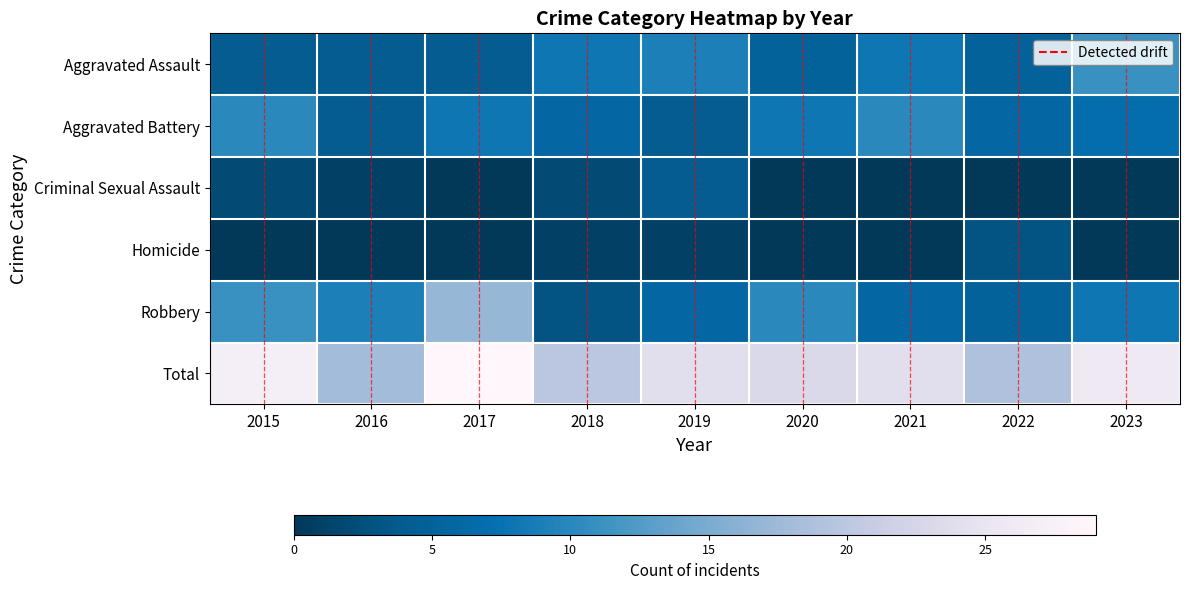

Reading left to right, what are all the values shown in this chart?

Aggravated Assault: 4	4	4	8	9	5	8	5	11
Aggravated Battery: 10	4	8	6	4	8	10	6	7
Criminal Sexual Assault: 2	1	0	2	4	0	0	0	0
Homicide: 0	0	0	1	1	0	0	3	0
Robbery: 11	9	17	3	6	10	6	5	8
Total: 27	18	29	20	24	23	24	19	26